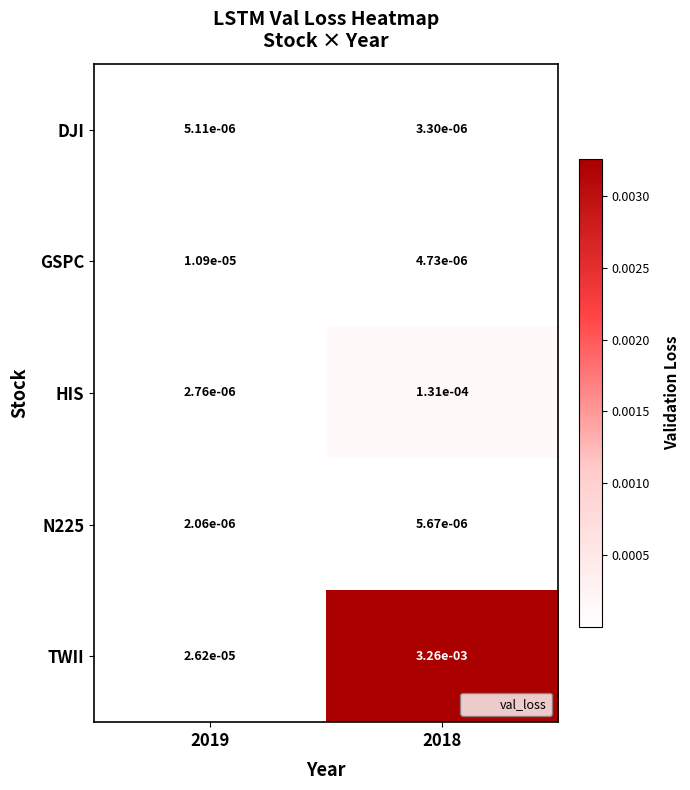

Which series has the widest spread of values?

TWII